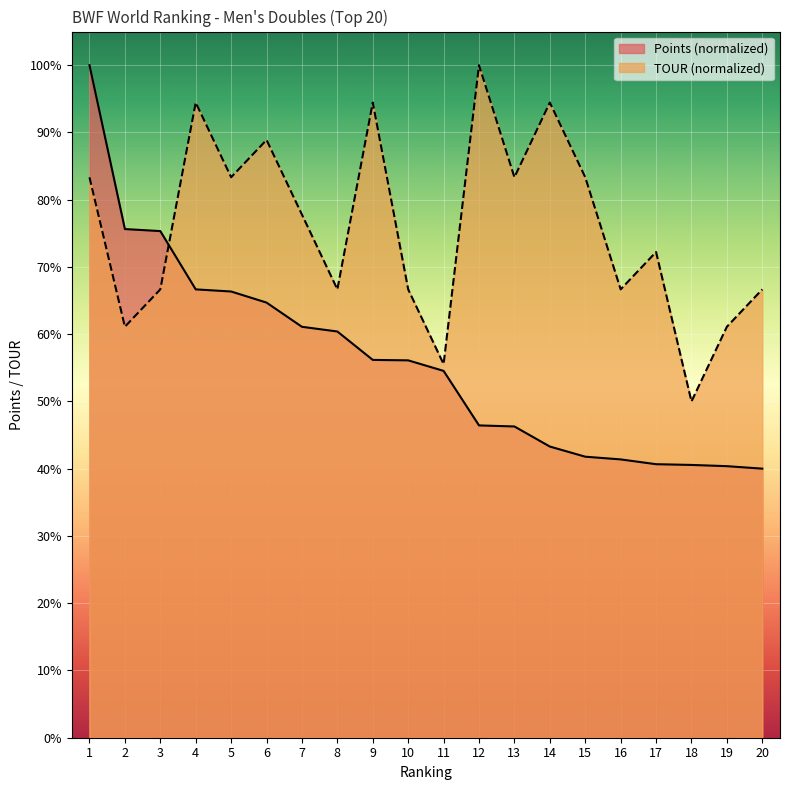

How many values in the Points series are below 56?

10